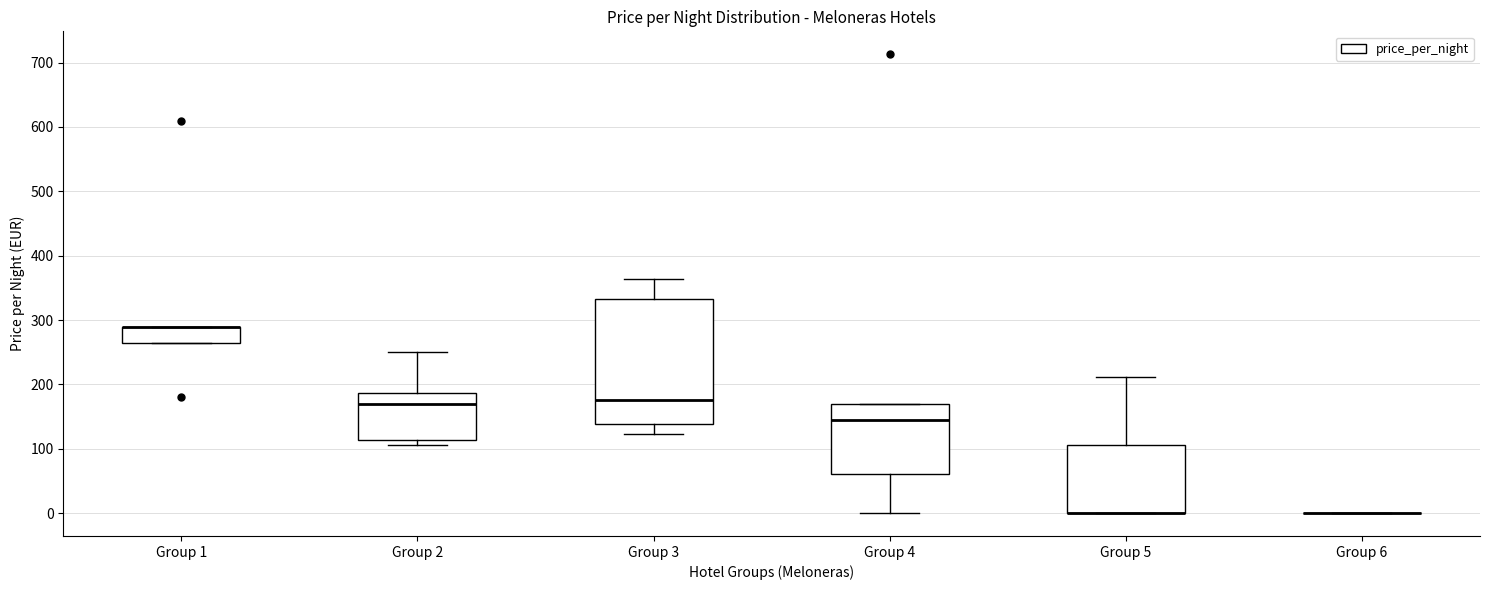

Reading left to right, transcribe this box plot: for each box, give where its median line is, the range the box spans, and where its two whiskers end, as read against the y-axis. The values are not printed on the chart, so give them approximately, as read against the axis.

Group 1: median 290 (drawn on the box's upper edge), box 270 to 290, whiskers 270 to 290
Group 2: median 170, box 110 to 190, whiskers 110 (just below the box's lower edge) to 250
Group 3: median 180, box 140 to 330, whiskers 120 to 360
Group 4: median 140, box 60 to 170, whiskers 0 to 170
Group 5: median 0 (drawn on the box's lower edge), box 0 to 110, whiskers 0 to 210
Group 6: box collapsed to a line at 0, whiskers 0 to 0